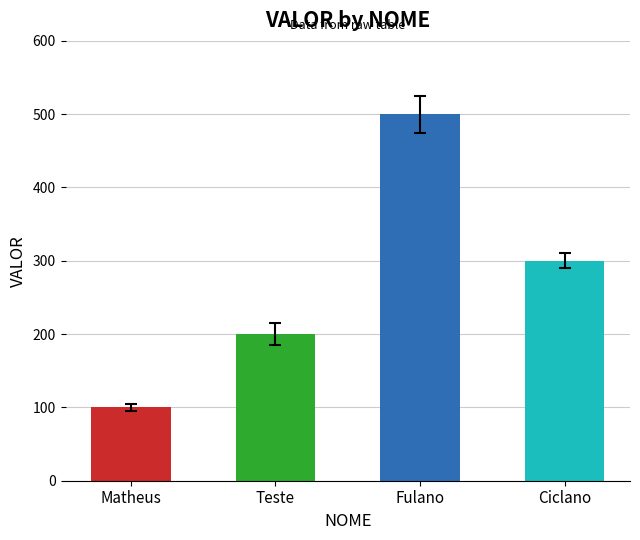

What is the average value?

275